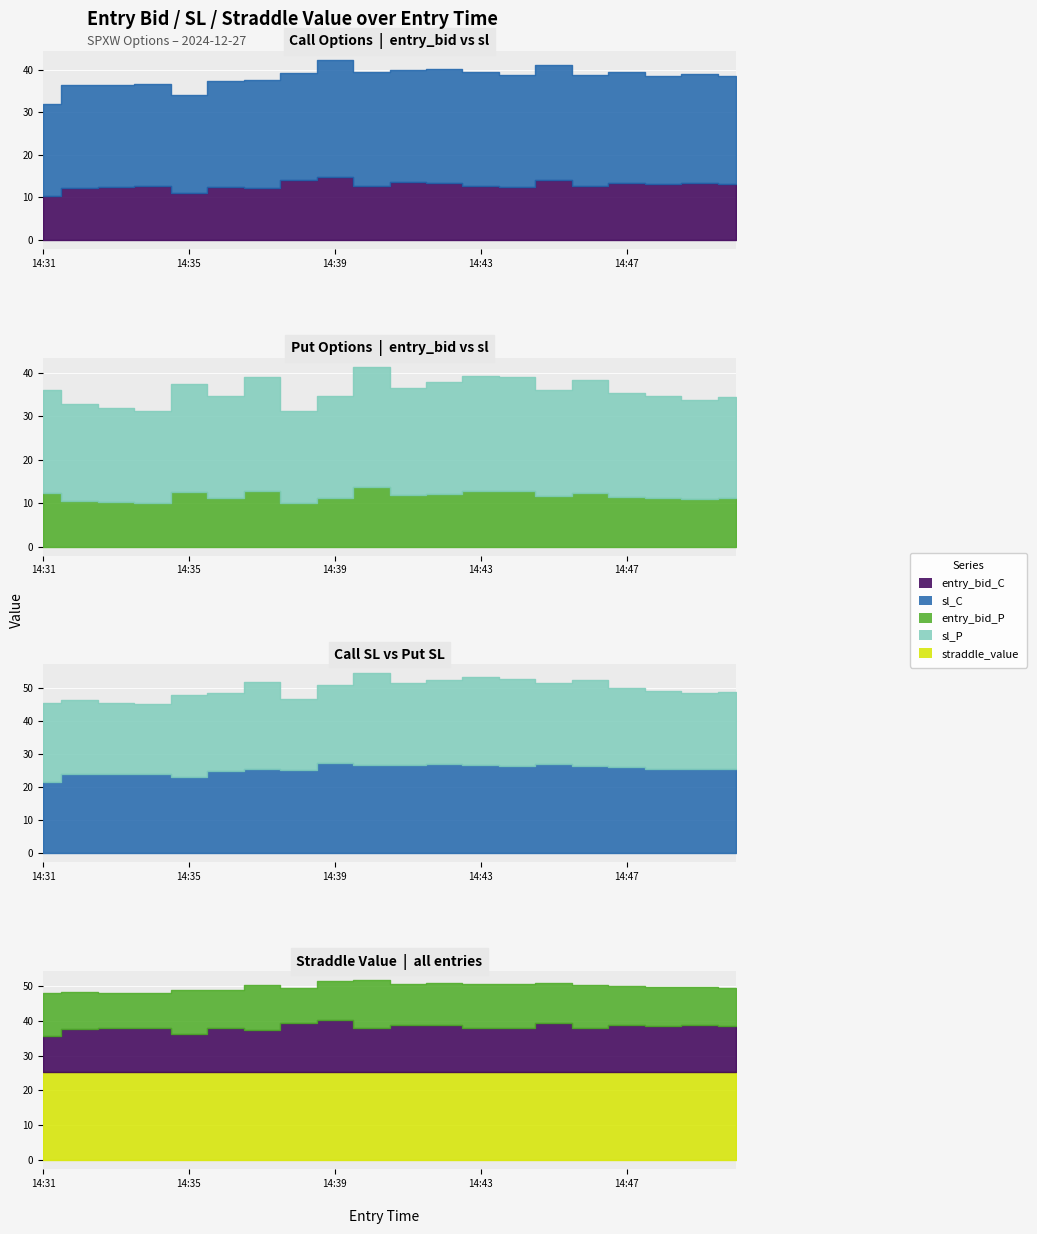

Between 14:34 and 14:49, which series saw the biggest shift?

sl_P